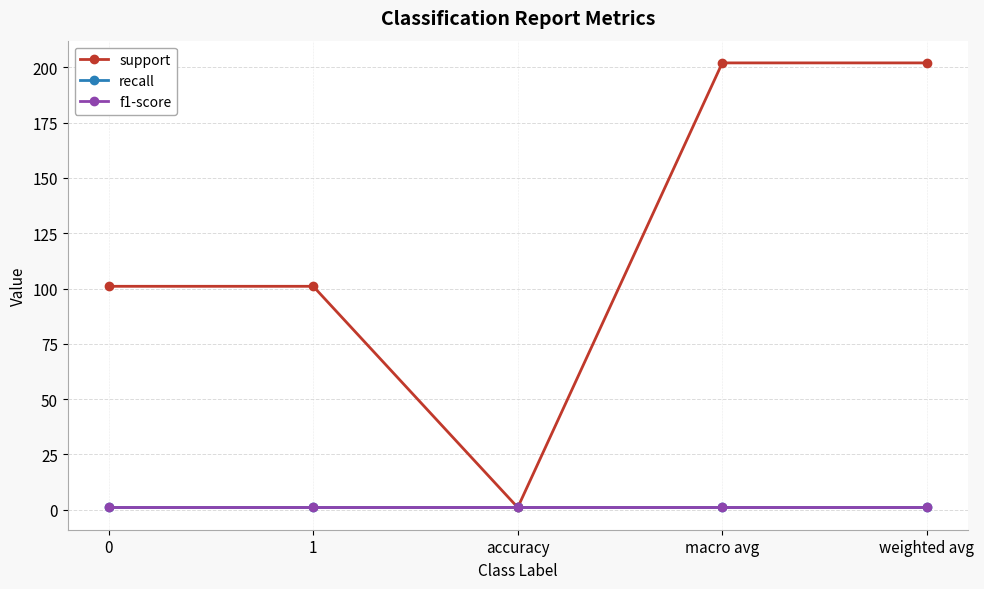

Is this an area chart (filled region under the line)?

No